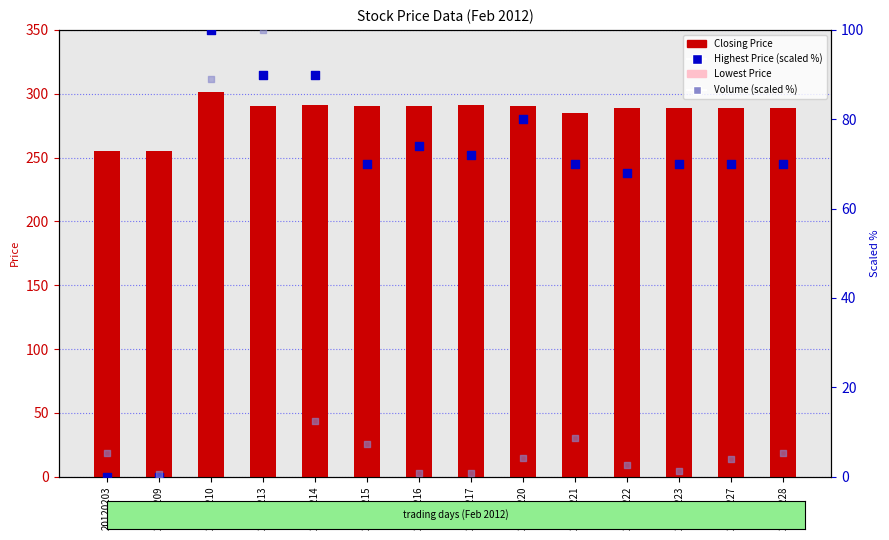

Is the value of Volume (scaled %) at 20120217 greater than the value of Closing Price at 20120215?

No